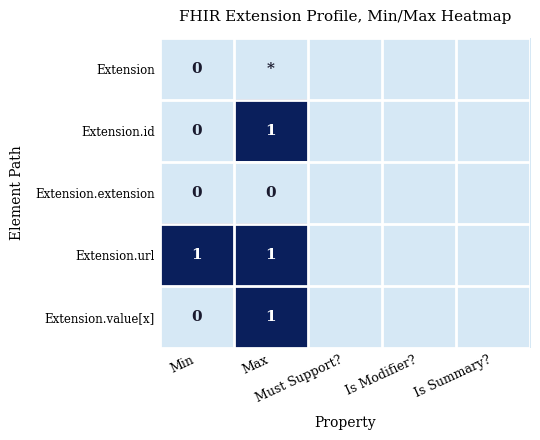

Which label corresponds to the largest value in the chart?

Max